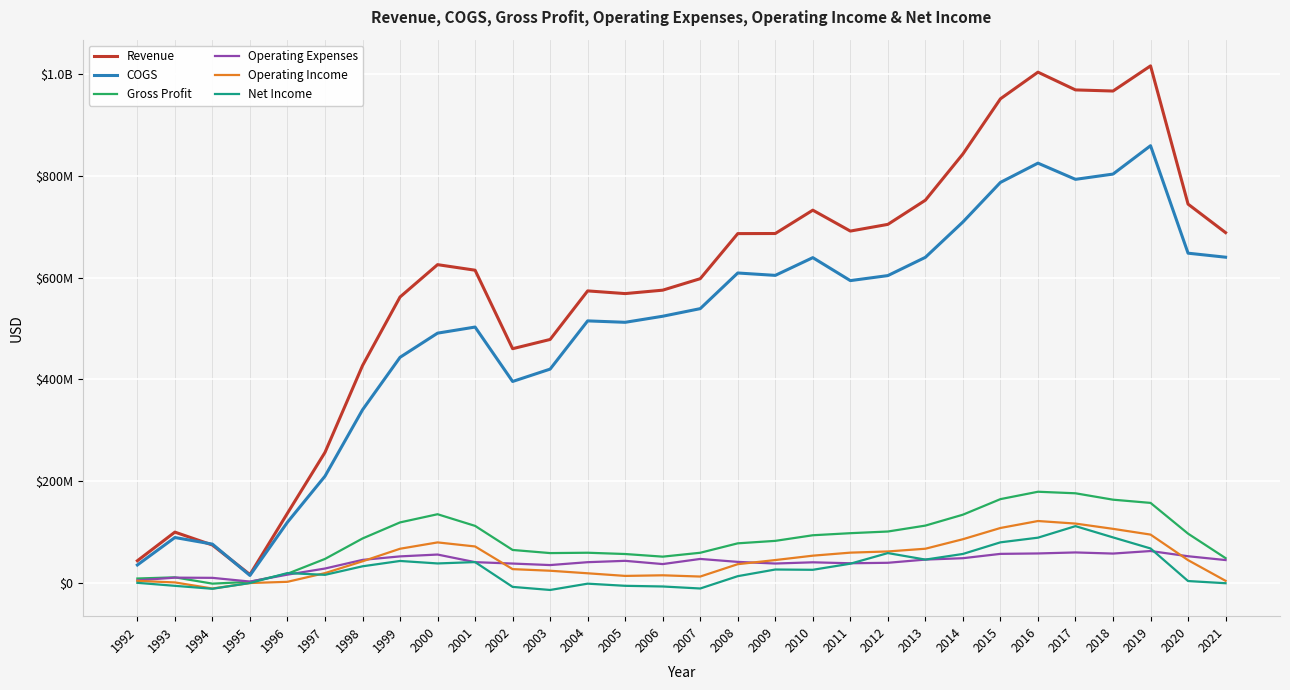

Which has a higher value, 2009 or 2008?

2009